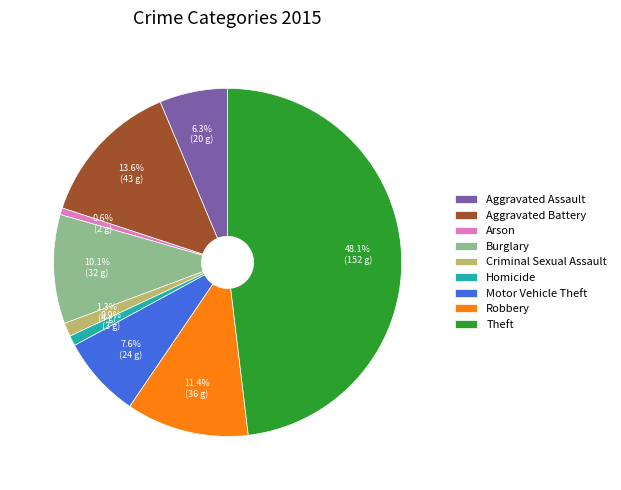

Which slice is the largest?

Theft